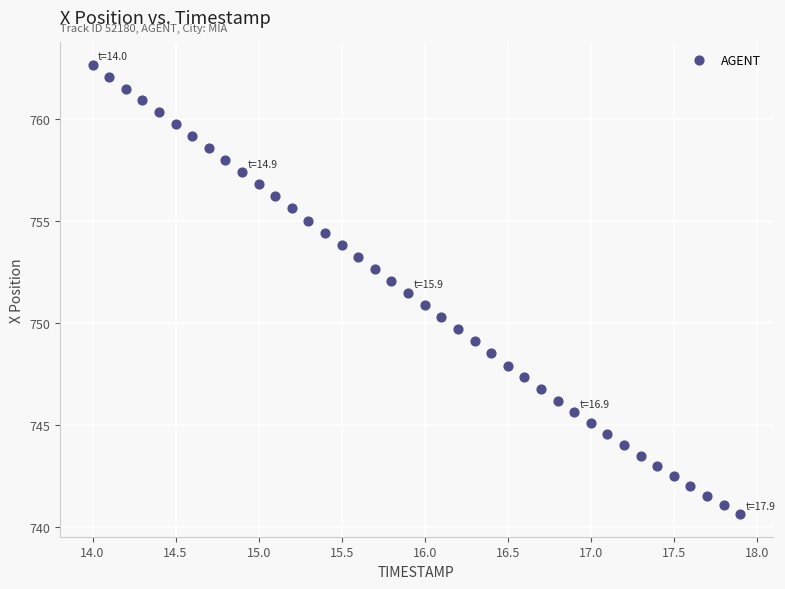

What is the range of X values (max minus min)?

3.9